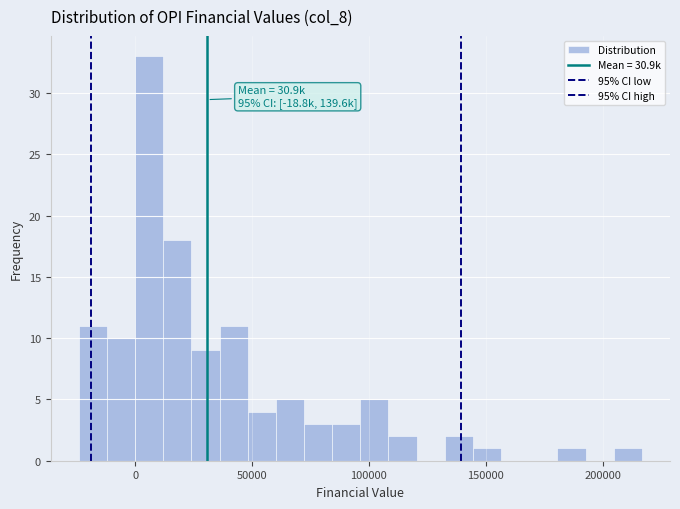

Around what value on the x-axis is the tallest bar? Give the approximate position of its centre, as read against the axis.

5000